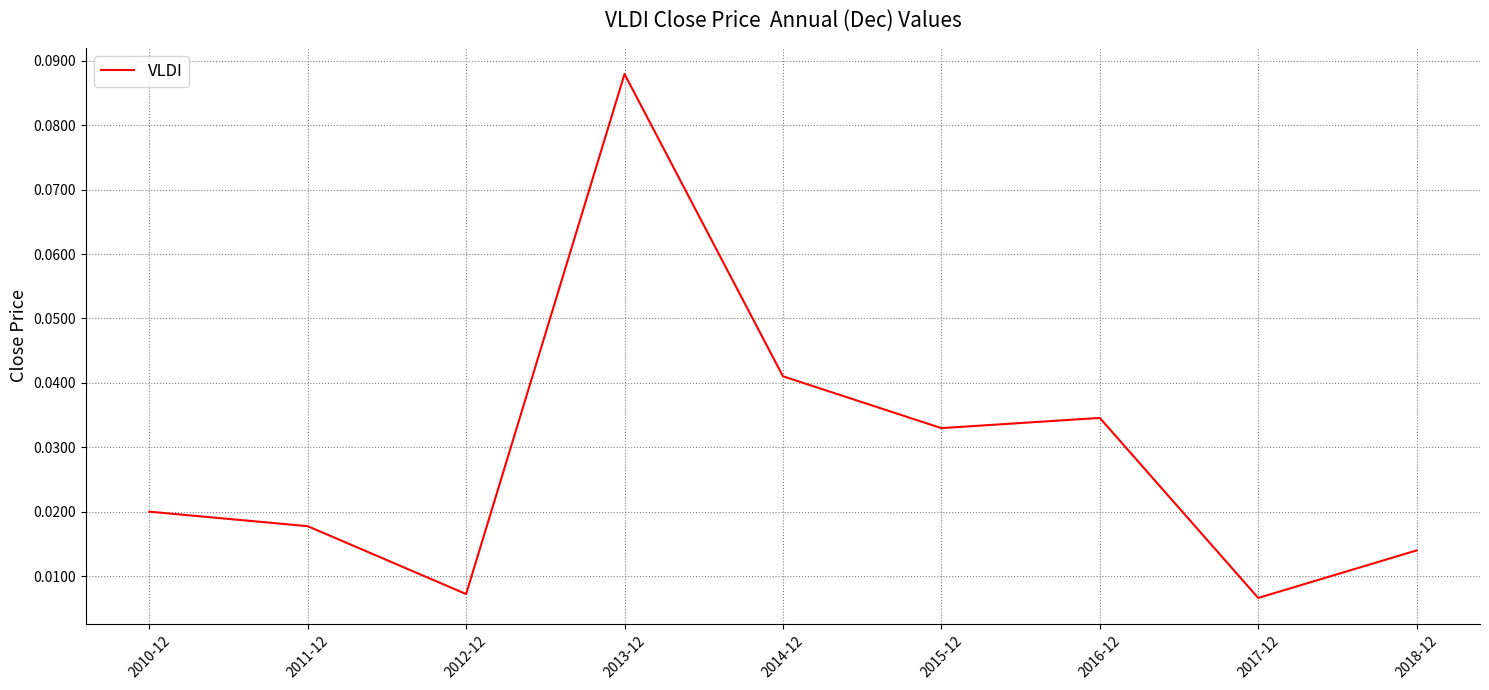

The chart shows a value of 0.1 at 2015-12. True or false?

False